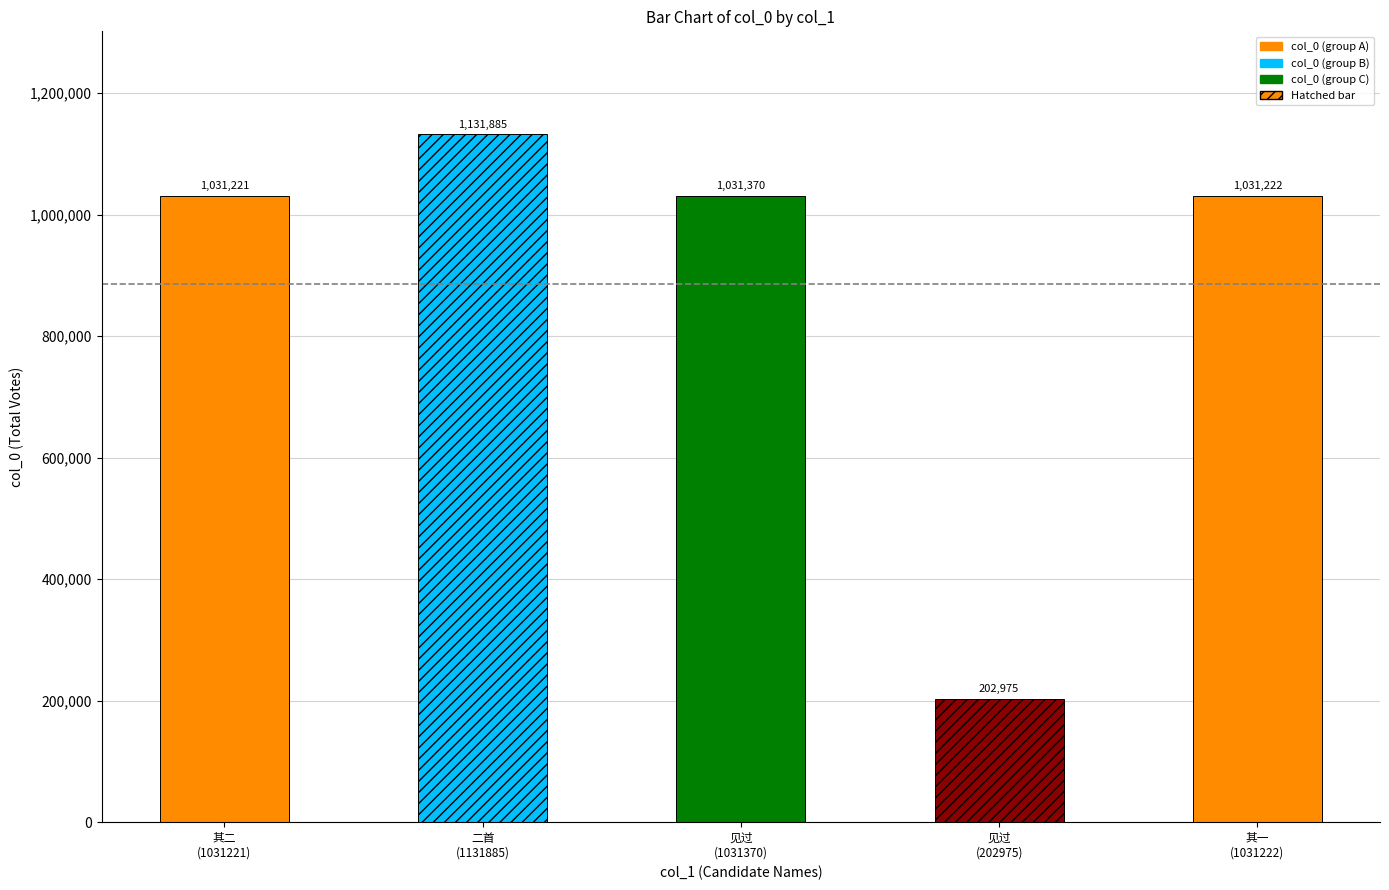

Approximately how many times larger is the value at 和答孙推官久病新起见过钱塘之什二首 其一 compared to 和答孙推官久病新起见过?

1.0